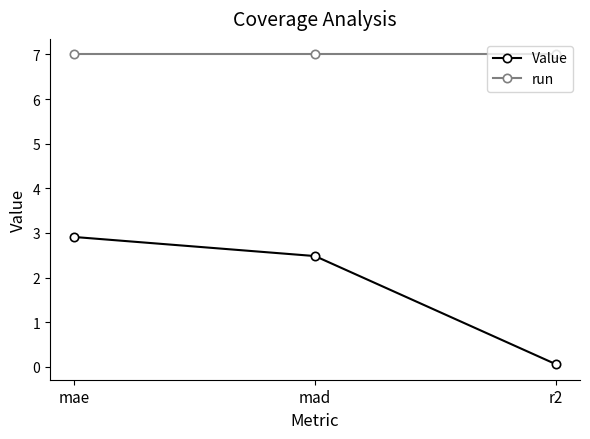

Does the chart have visible grid lines?

No